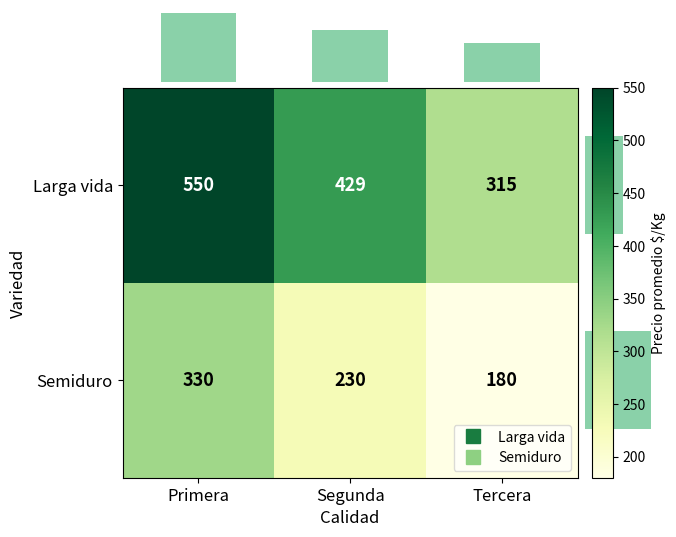

Rank the series by their maximum value, from highest to lowest.

Larga vida, Semiduro